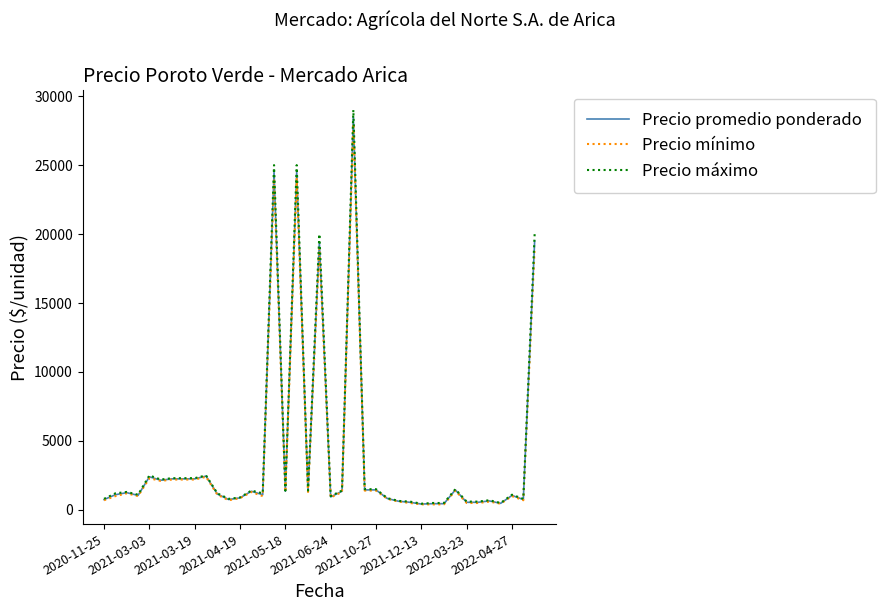

Which series has the widest spread of values?

Precio máximo